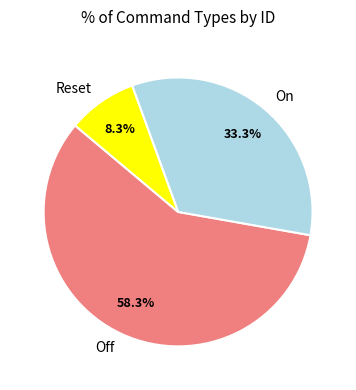

What percentage is the On slice, to the nearest percent?

33%